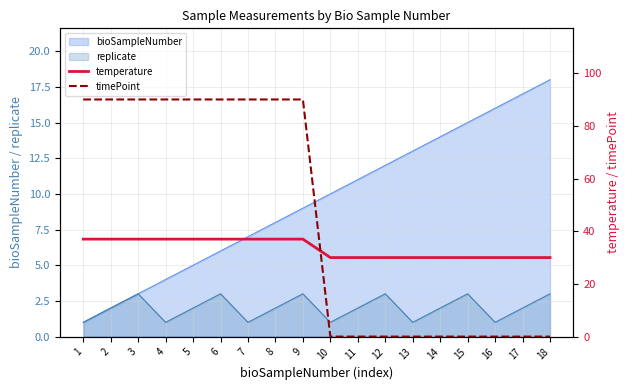

How many data points in temperature are less than 37?

9